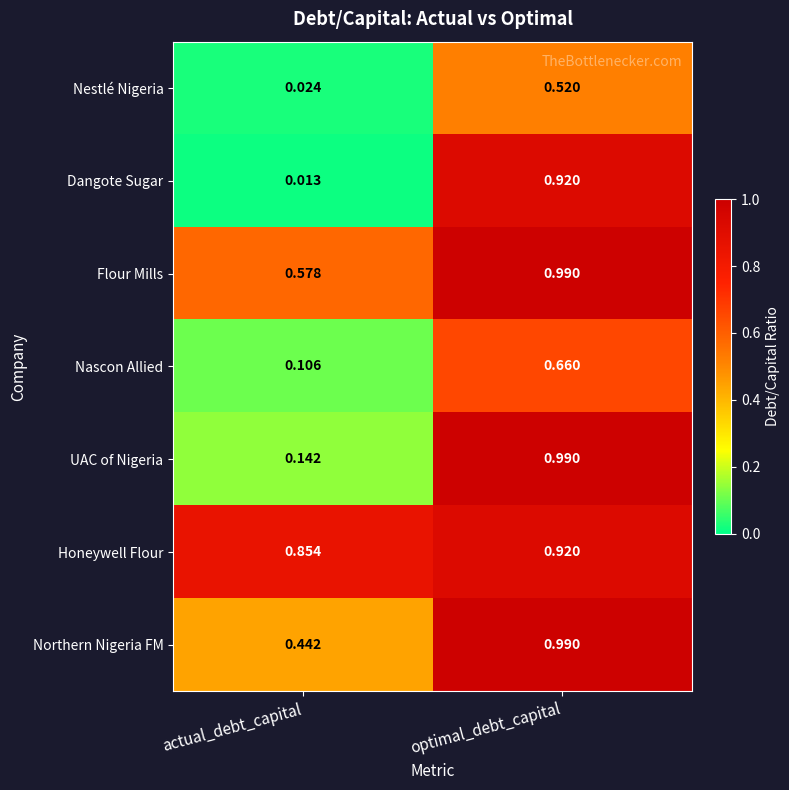

At which label is Dangote Sugar closest to 0?

actual_debt_capital